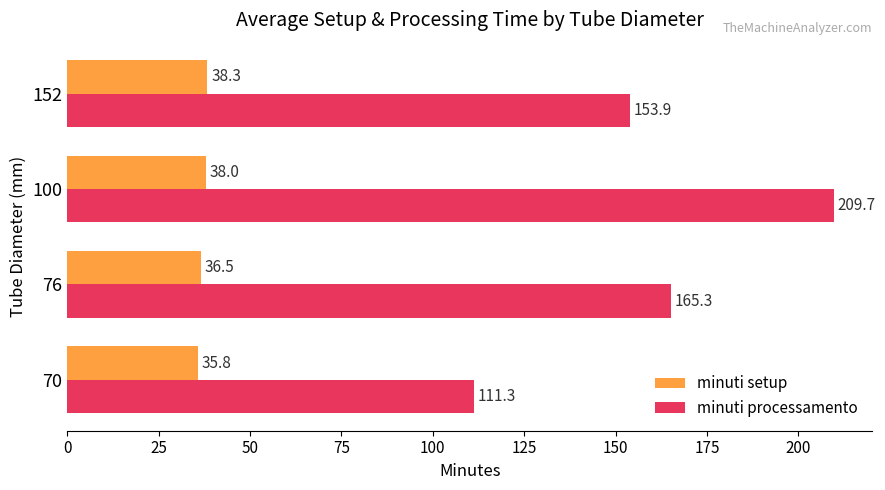

The minuti setup series shows 35.8 at 70. True or false?

True